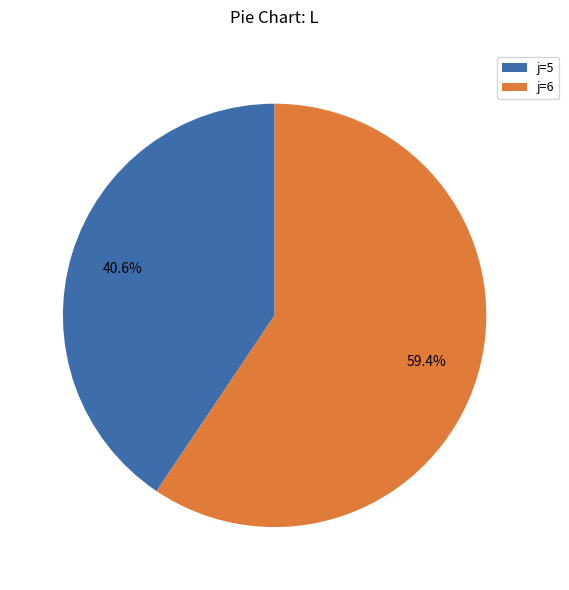

Rank the categories by value from highest to lowest.

j=6, j=5